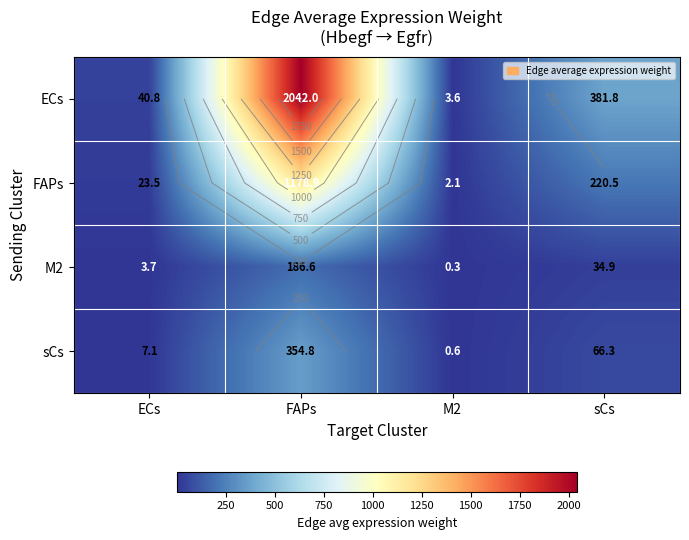

At FAPs, list the series in order from smallest to largest.

M2, sCs, FAPs, ECs